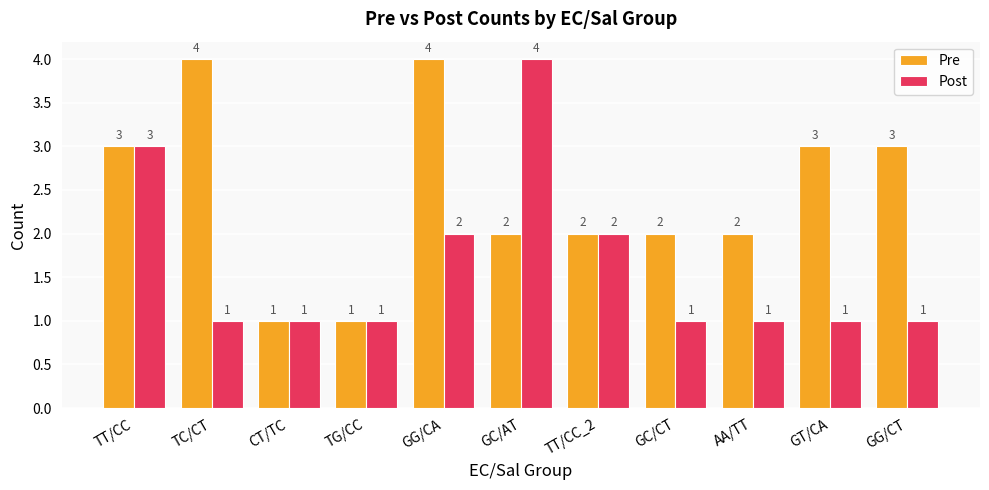

How many data points in Post are above 1?

4